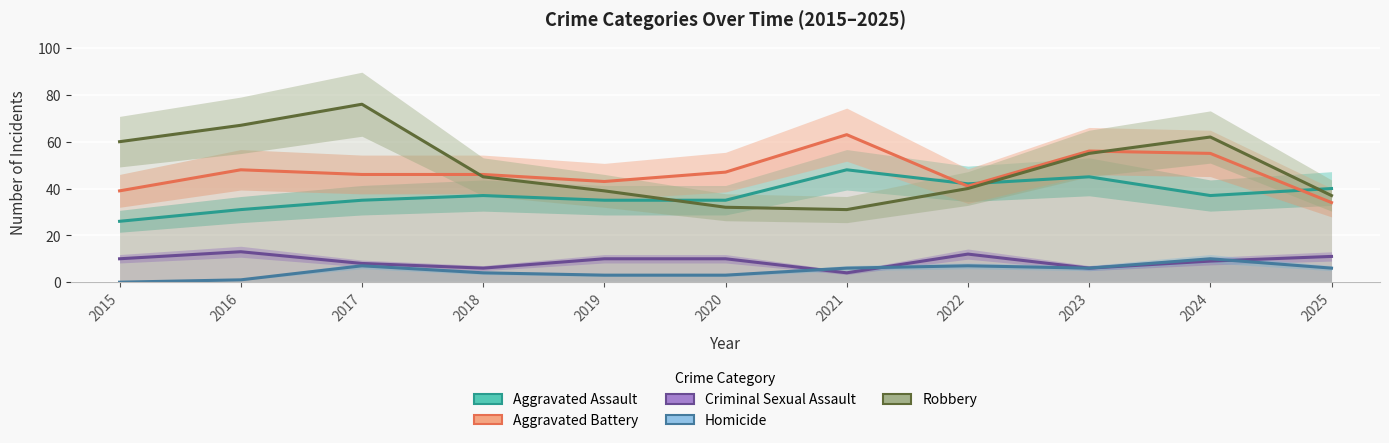

Reading left to right, what are all the values shown in this chart?

Aggravated Assault: 26	31	35	37	35	35	48	42	45	37	40
Aggravated Battery: 39	48	46	46	43	47	63	41	56	55	34
Criminal Sexual Assault: 10	13	8	6	10	10	4	12	6	9	11
Homicide: 0	1	7	4	3	3	6	7	6	10	6
Robbery: 60	67	76	45	39	32	31	40	55	62	37